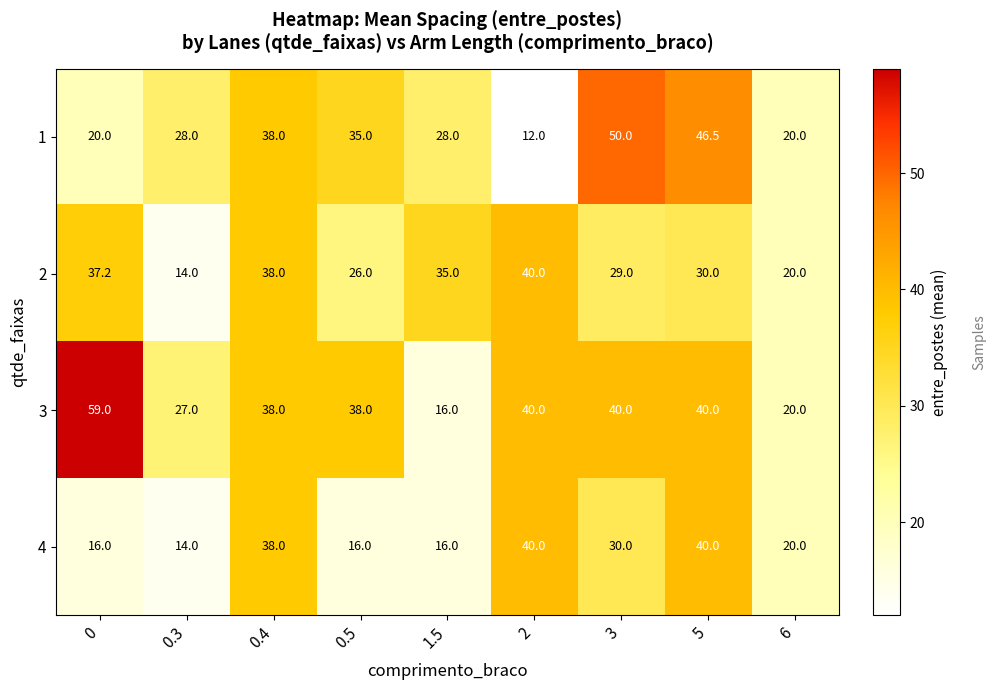

What is the average value of the 3 series?

35.3